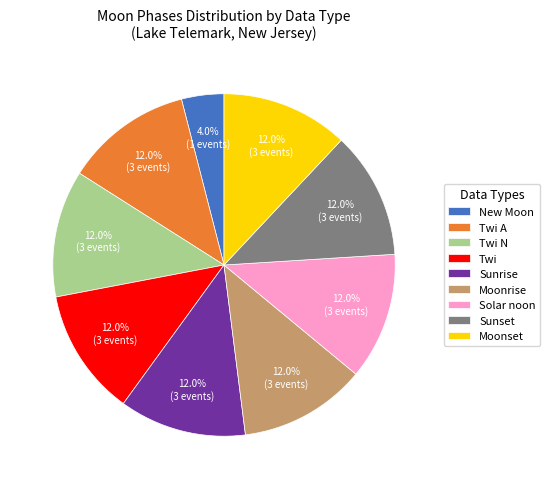

Which has a higher value, New Moon or Twi A?

Twi A